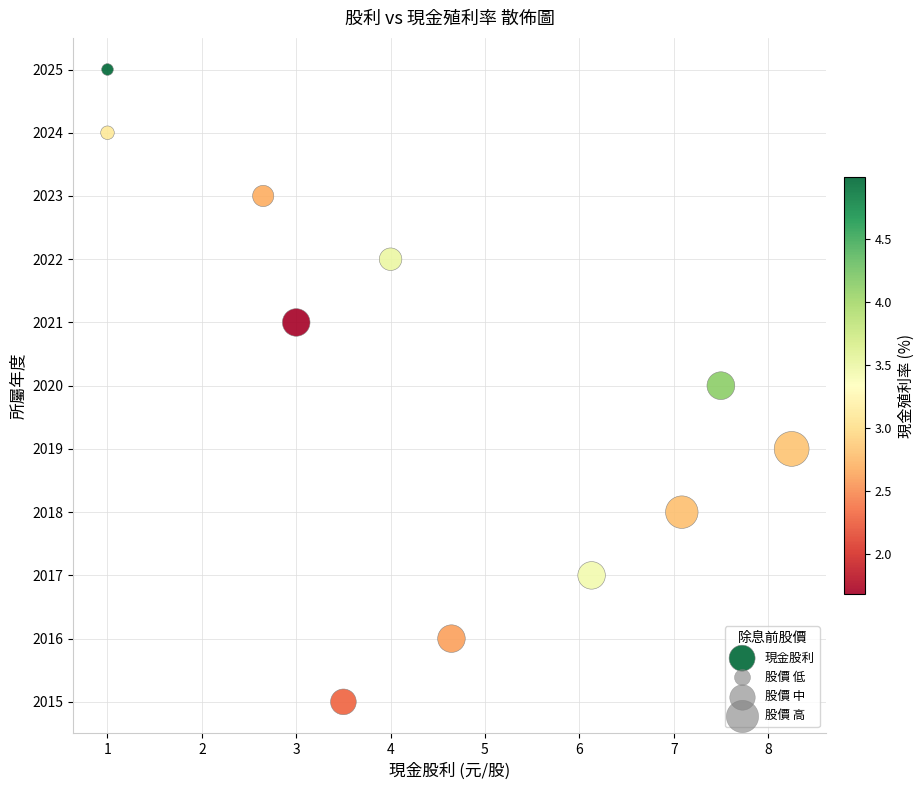

What is the range of Y values (max minus min)?

10